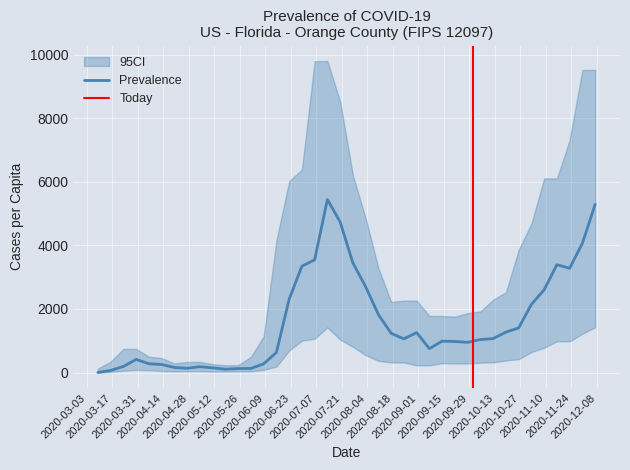

How many categories are shown in the chart?

40